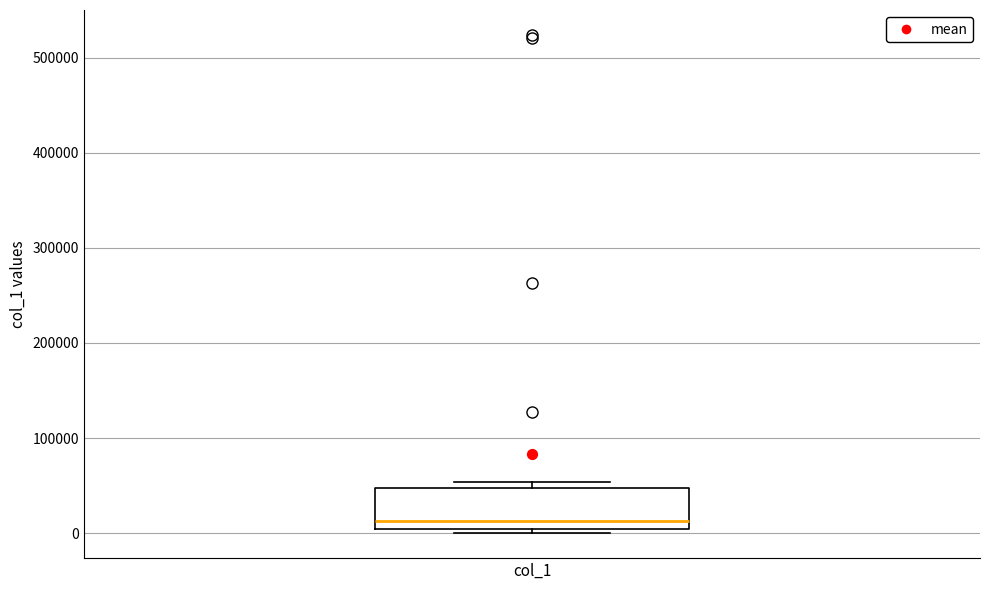

Where is the upper edge of the box for col_1 on the y-axis? The values are not printed on the chart, so give them approximately, as read against the axis.

50000